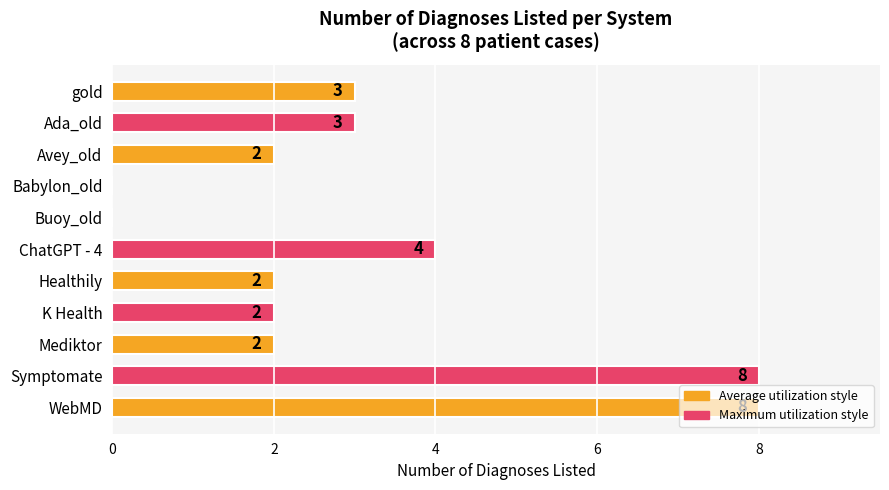

Are the bars grouped side by side (vs. stacked)?

No